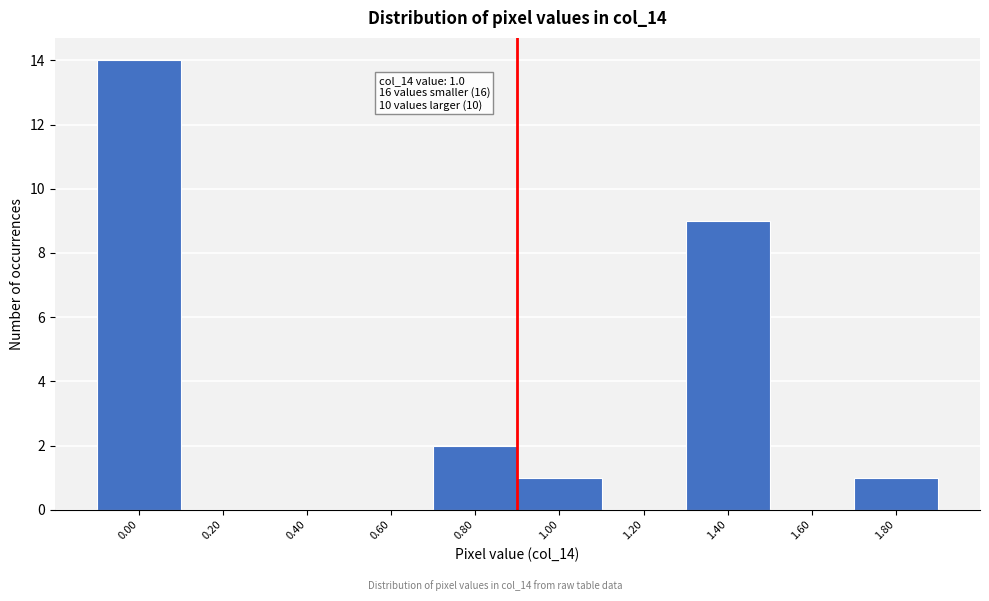

Reading left to right, what are all the values shown in this chart?

0.00=14	0.20=0	0.40=0	0.60=0	0.80=2	1.00=1	1.20=0	1.40=9	1.60=0	1.80=1